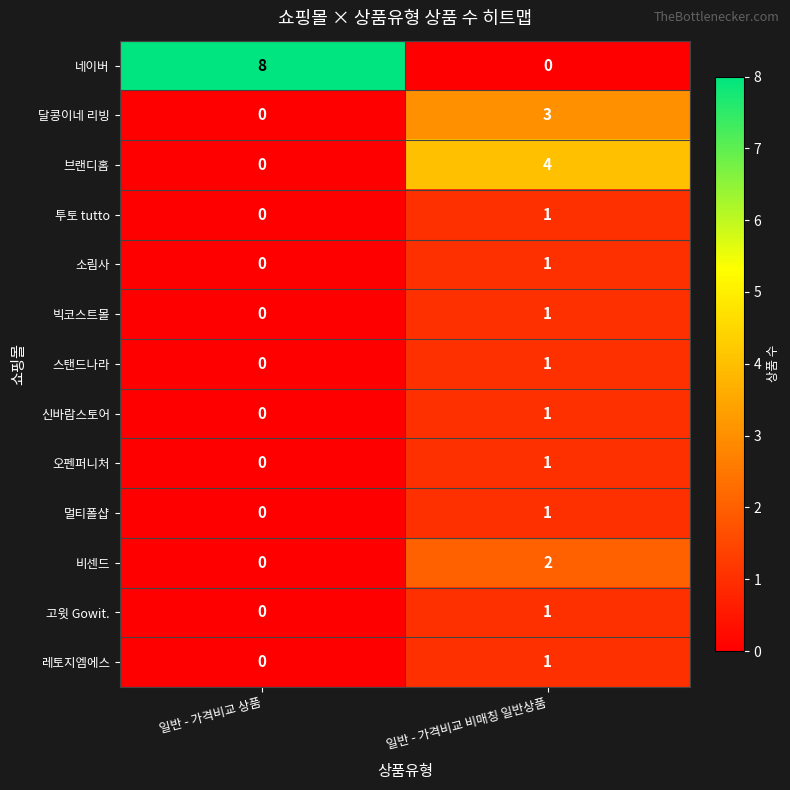

Where is 고윗 Gowit. nearest to the value 0?

일반 - 가격비교 상품